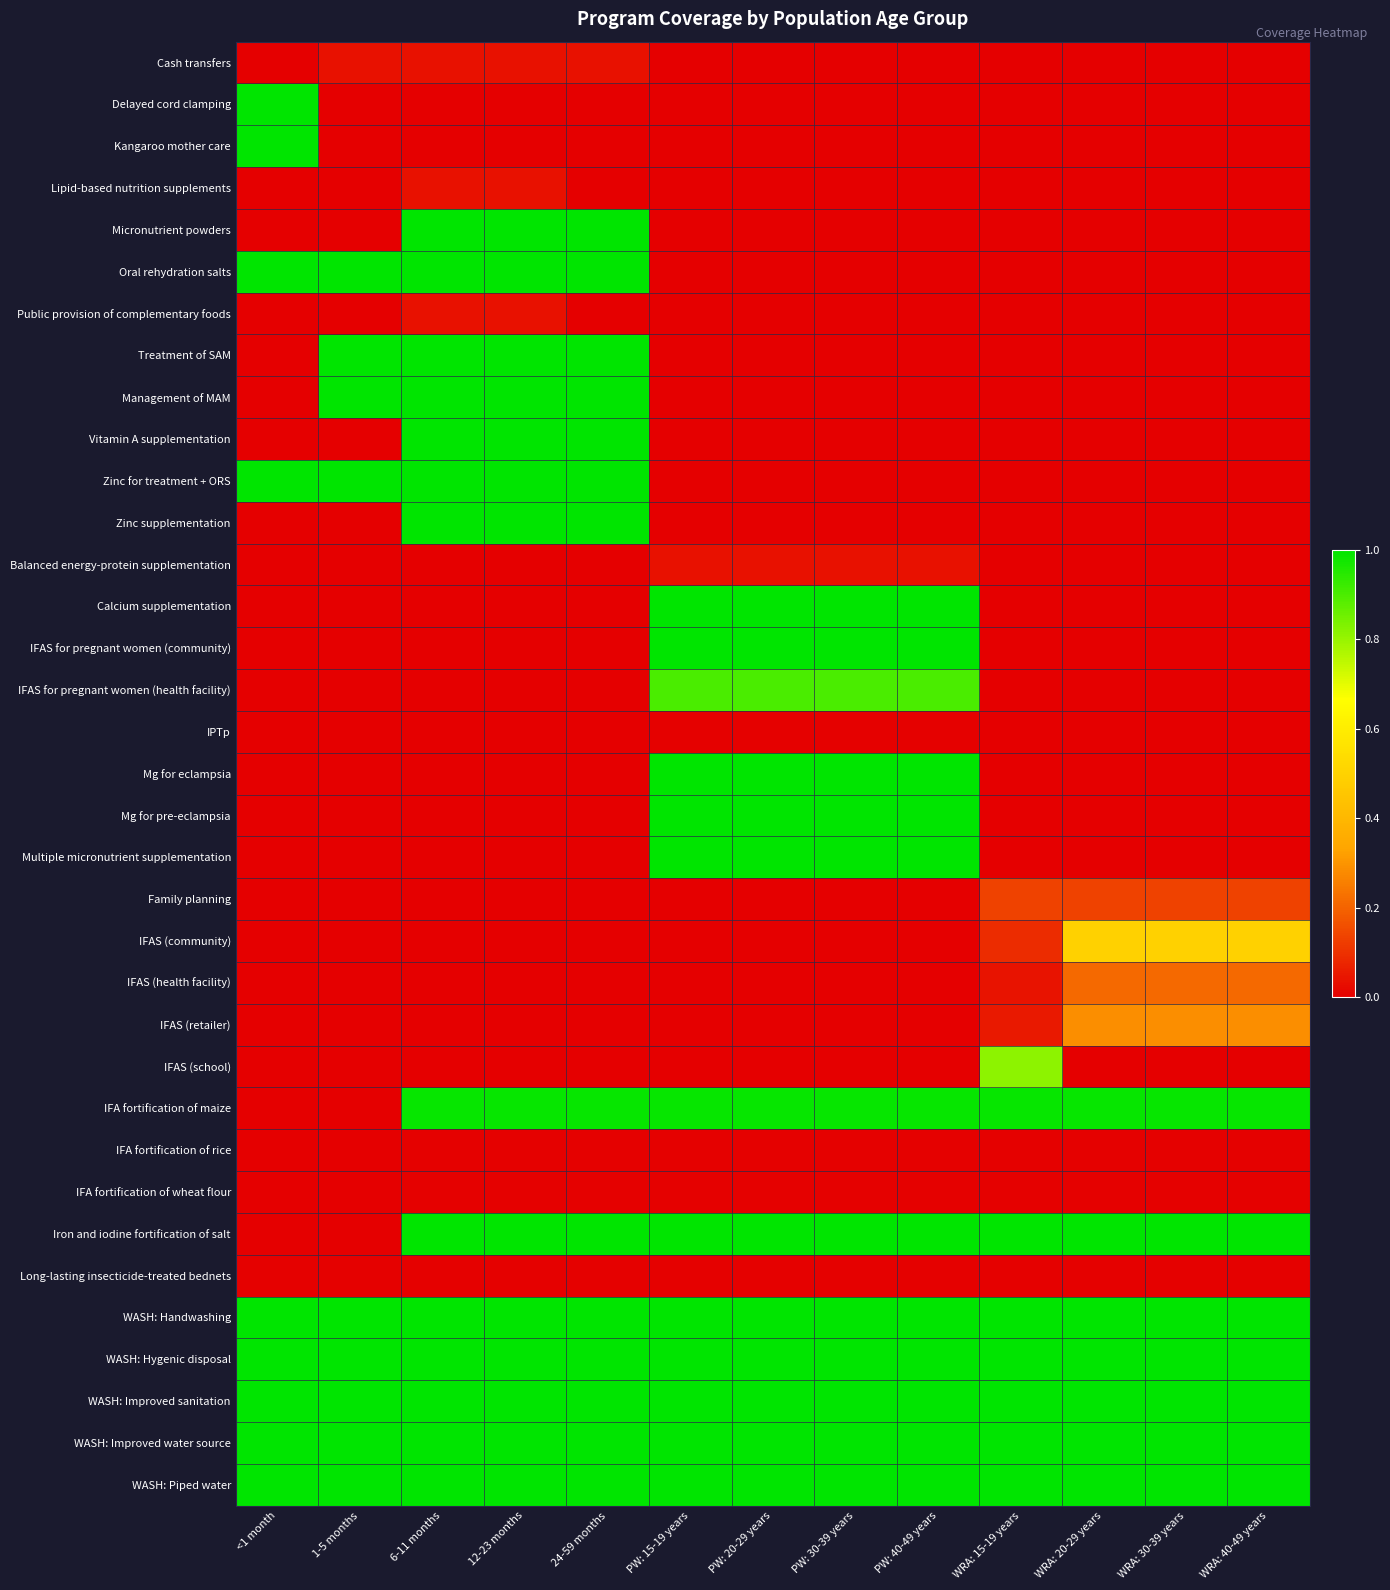

At which category is the sum across all series the highest?

6-11 months